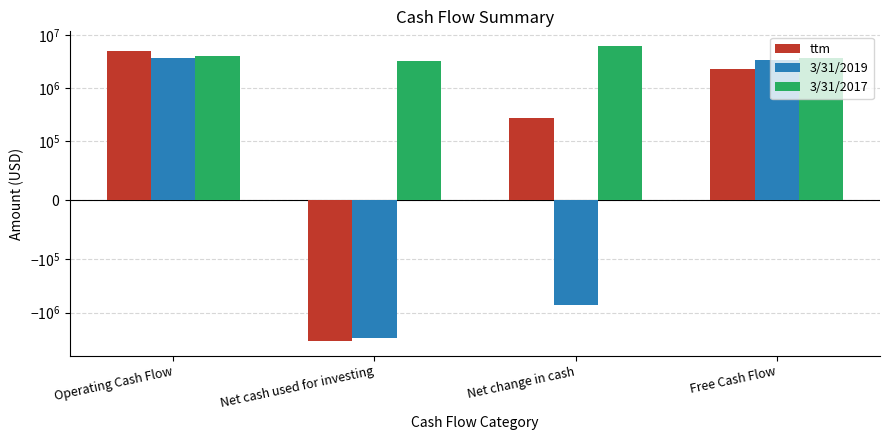

Between Net cash used for investing and Free Cash Flow, which is larger?

Free Cash Flow